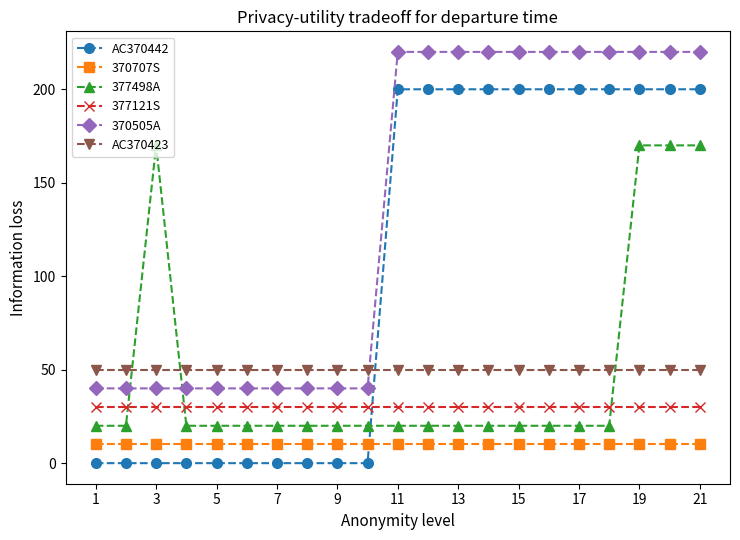

What is the difference between the maximum and minimum values in the 377498A series?

150